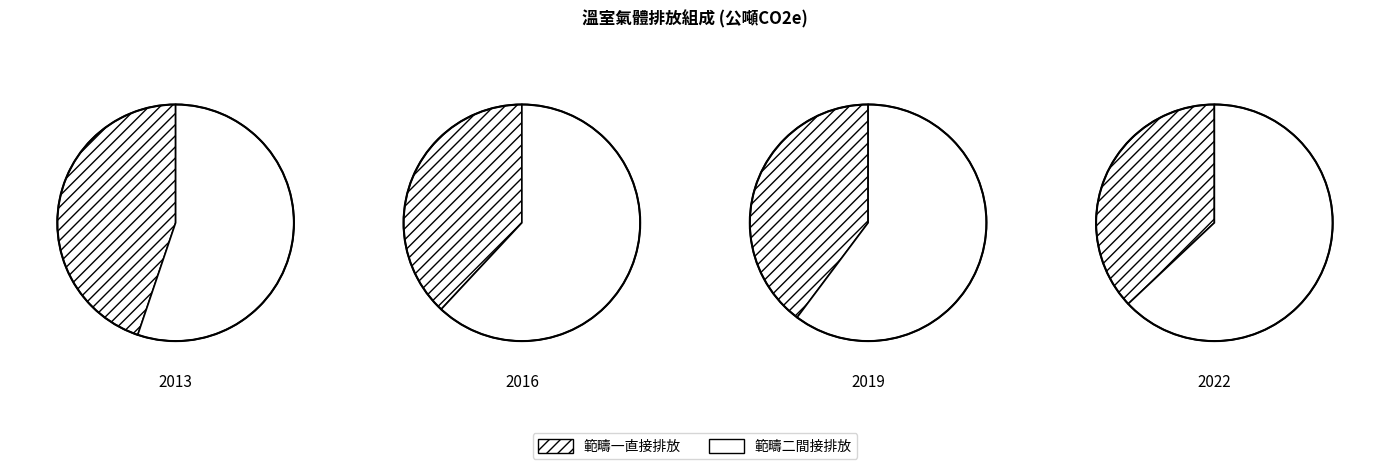

Which series has the widest spread of values?

範疇一直接排放